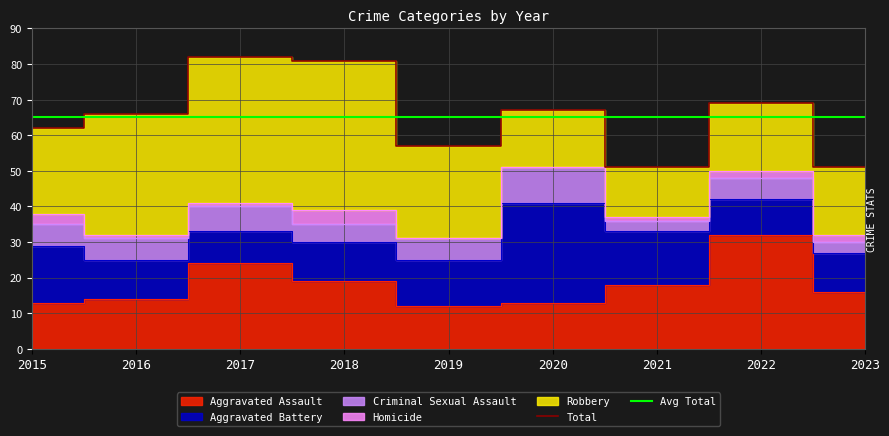

Which category has the highest value in the Criminal Sexual Assault series?

2020